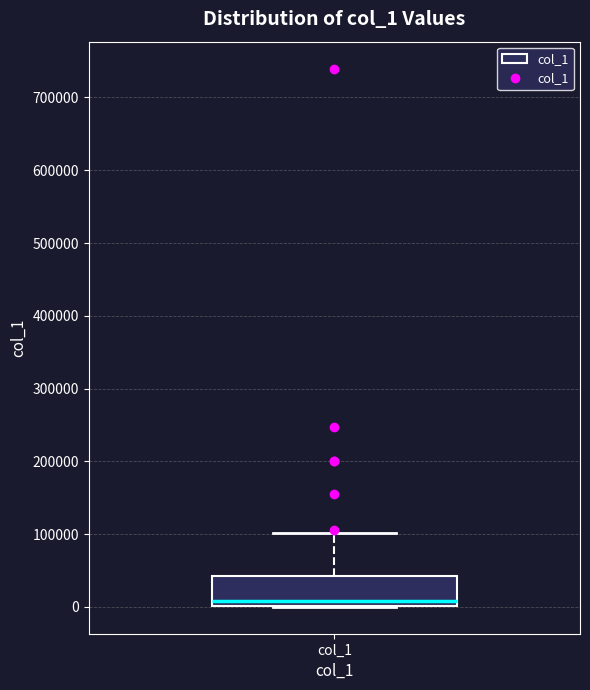

Transcribe this box plot: give where the median line is, the range the box spans, and where the two whiskers end, as read against the y-axis. The values are not printed on the chart, so give them approximately, as read against the axis.

median 10000, box 0 to 40000, whiskers 0 to 100000